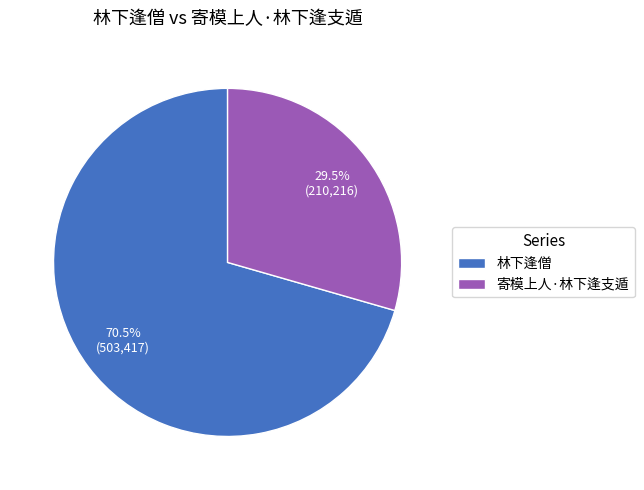

Is it true that 林下逢僧 is 61% of the pie?

False